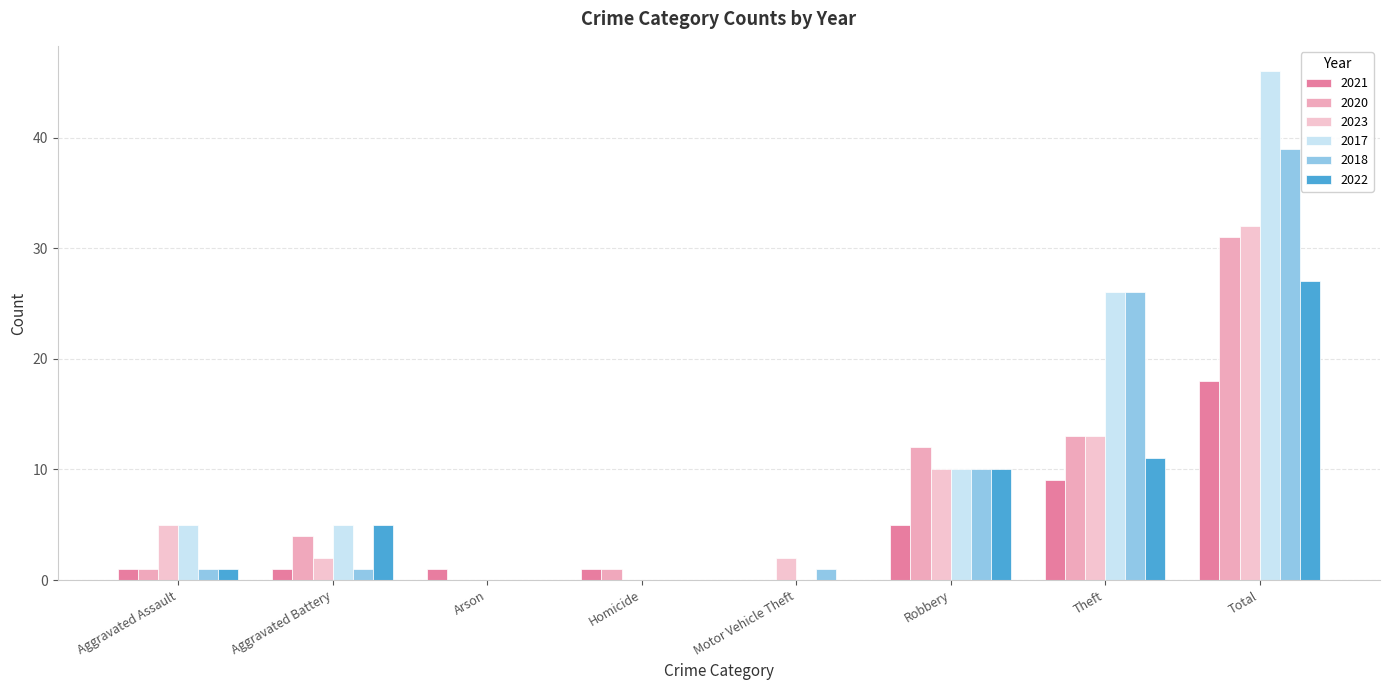

Are the bars grouped side by side (vs. stacked)?

Yes